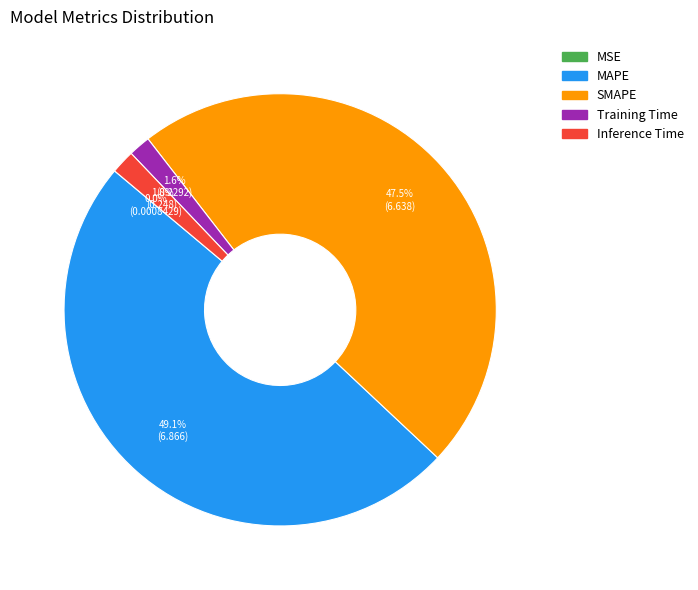

Combined, what portion of the pie is MAPE and SMAPE?

96.6%